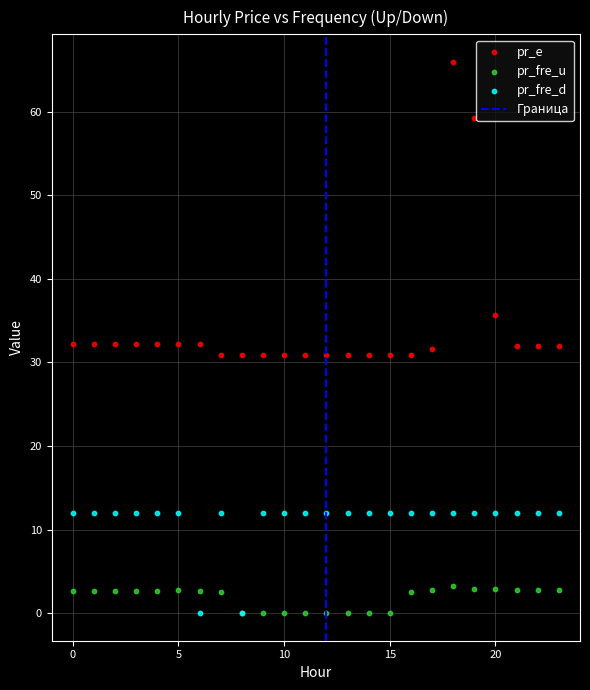

In the pr_e series, what Y value is closest to 48?

59.3